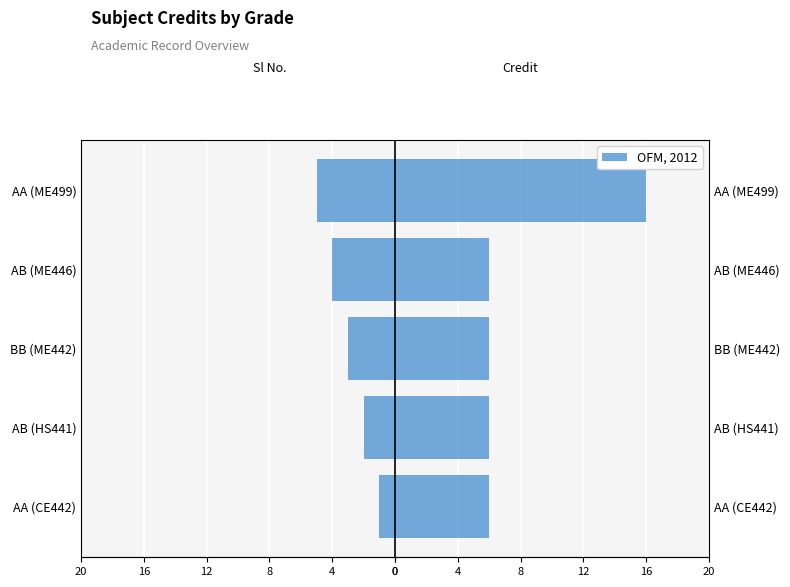

The value of Sl No. at BB (ME442) is -1. True or false?

False